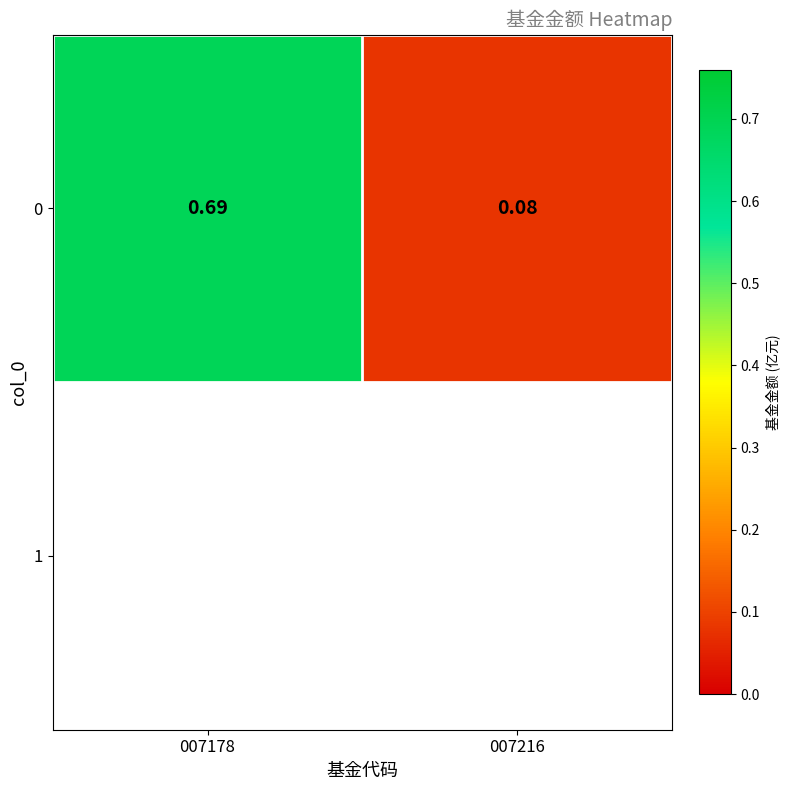

Reading left to right, what are all the values shown in this chart?

007178=0.7	007216=0.1